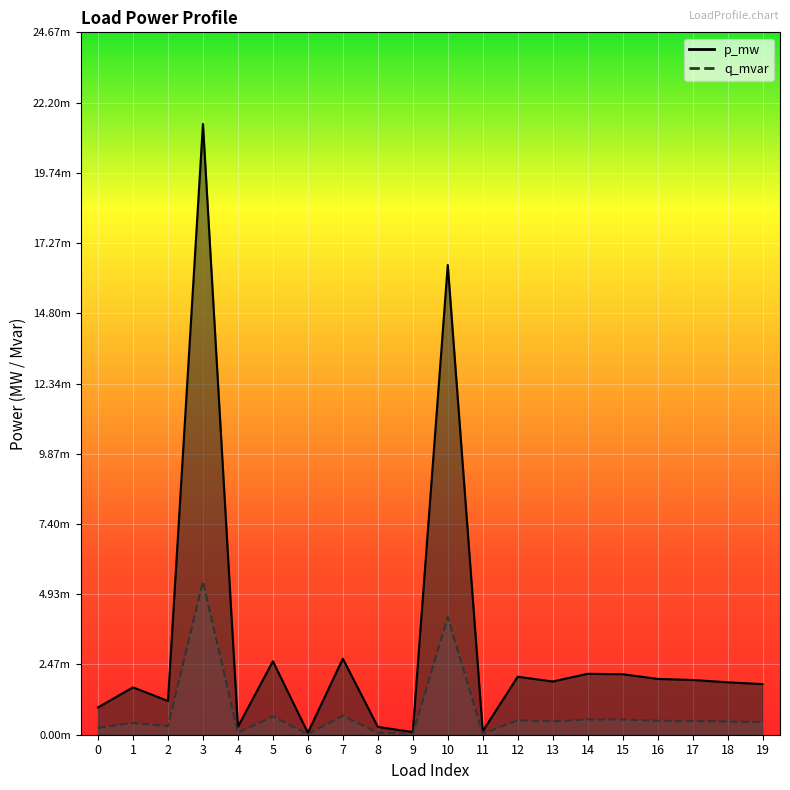

True or false: p_mw and q_mvar cross at least once.

False